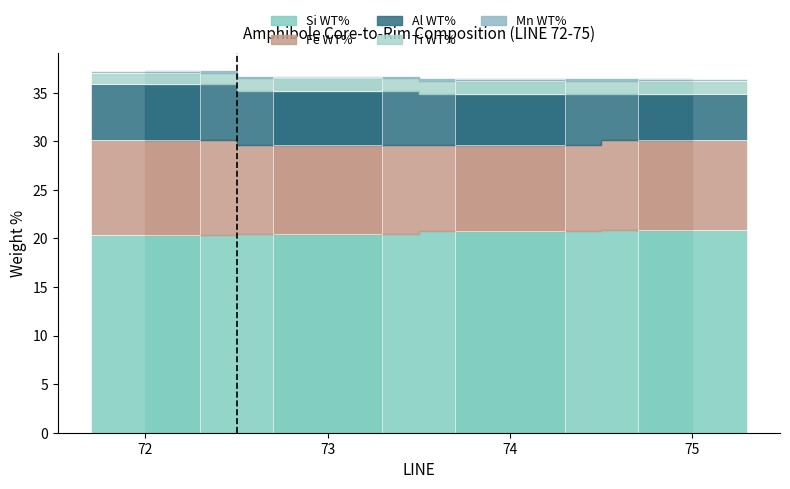

Reading left to right, what are all the values shown in this chart?

Si WT%: 20.4	20.5	20.7	20.9
Ti WT%: 1.1	1.3	1.3	1.3
Al WT%: 5.7	5.6	5.3	4.8
Fe WT%: 9.8	9.1	8.9	9.2
Mn WT%: 0.2	0.2	0.2	0.2